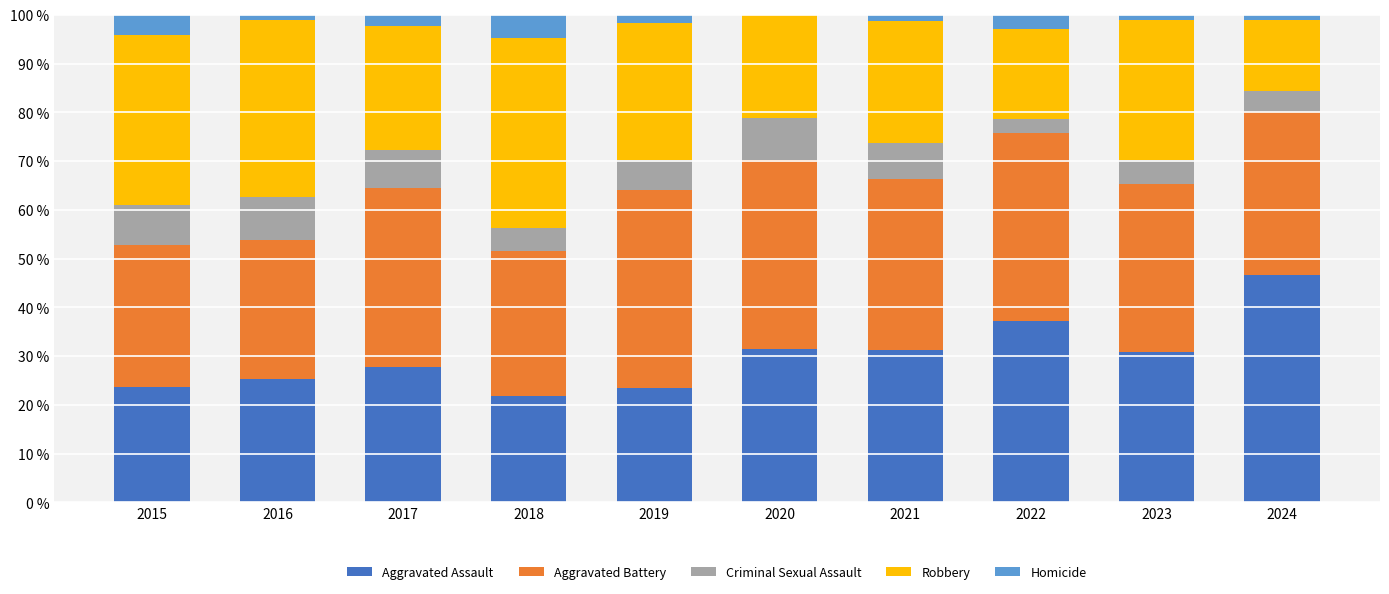

What is the total value across all series at 2020?

100.0